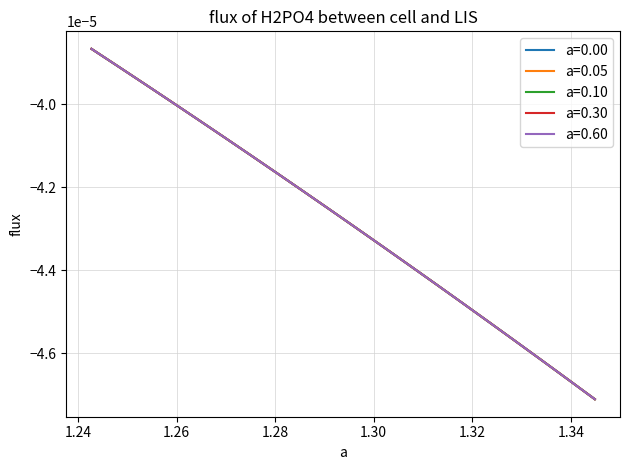

Does the chart have visible grid lines?

Yes